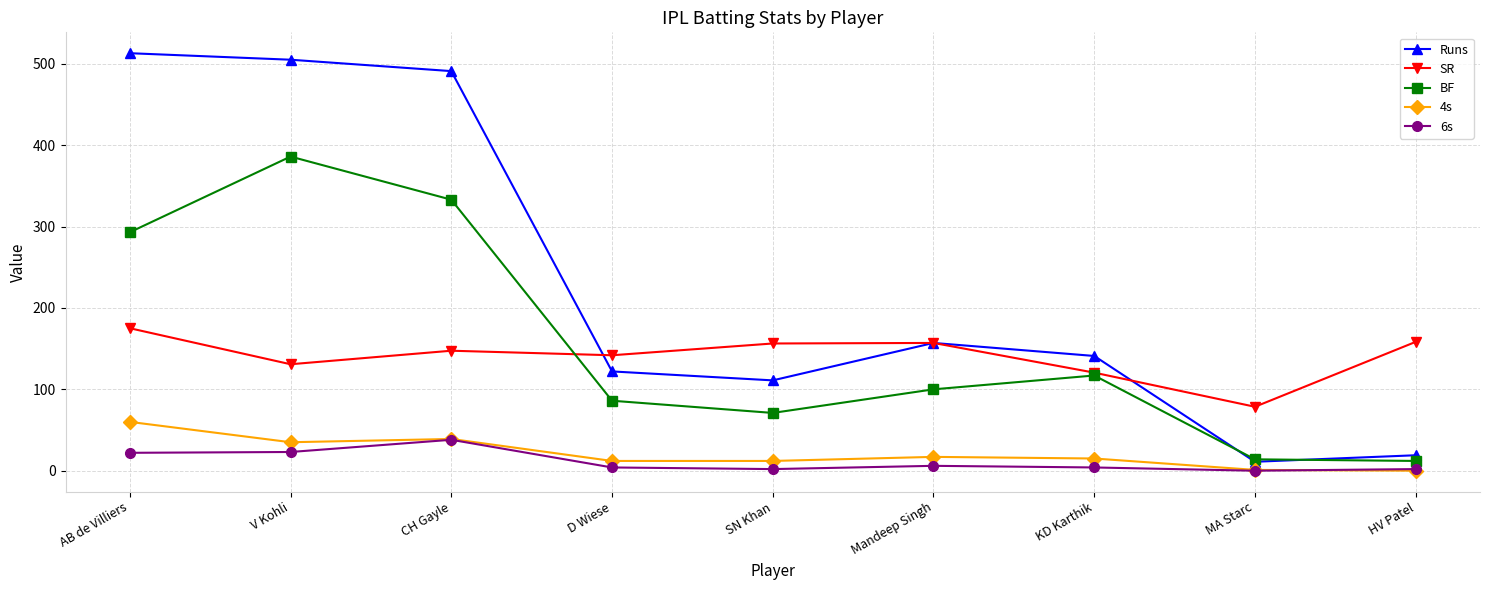

True or false: BF has a value of 27.0 at SN Khan.

False